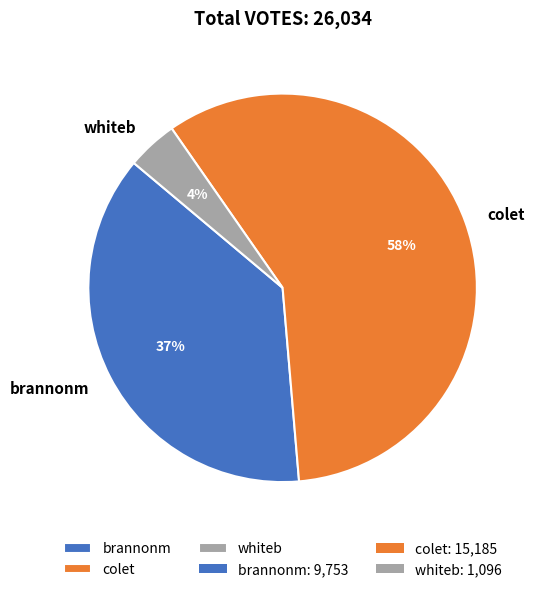

Is it true that brannonm is 37% of the pie?

True